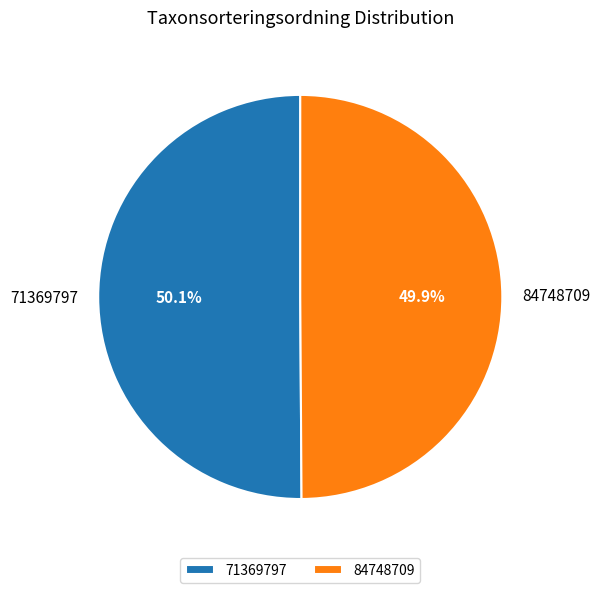

How much of the chart is everything except 84748709?

50.1%